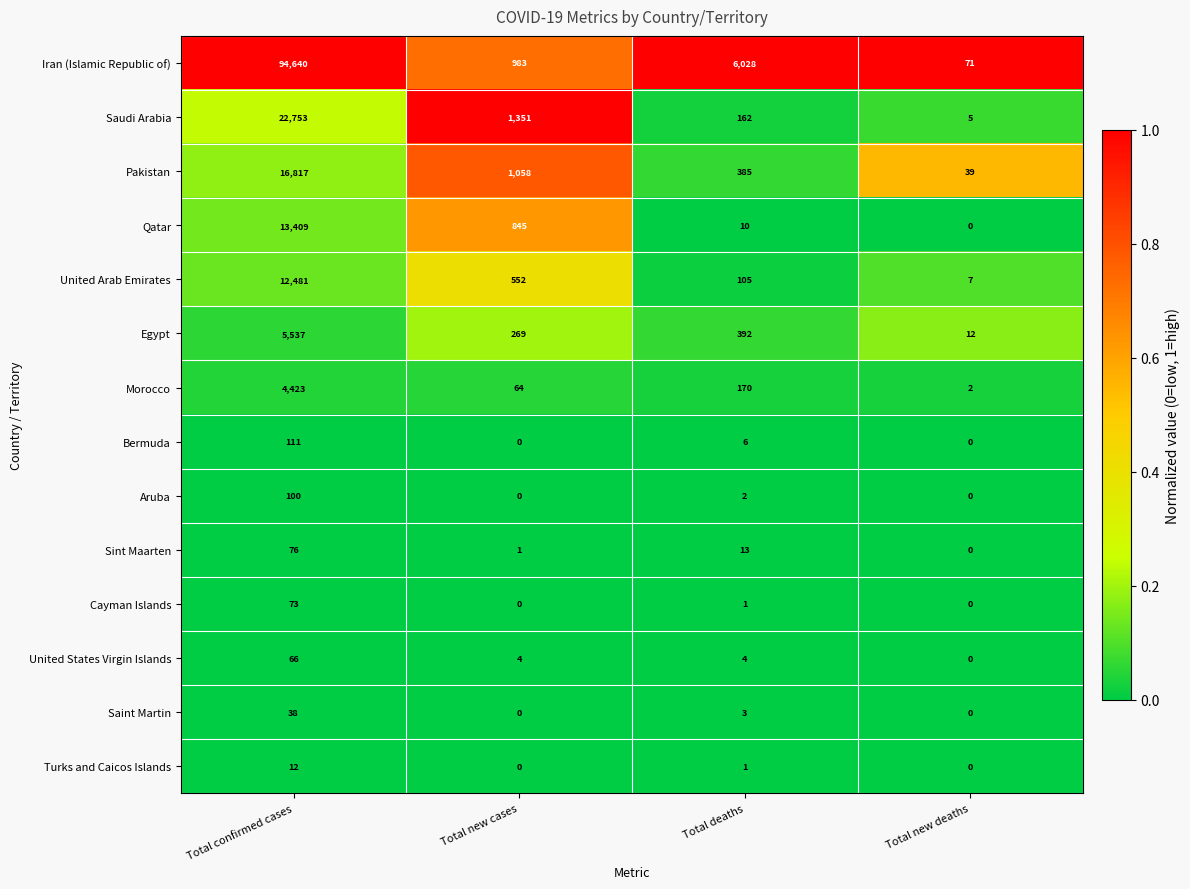

How many series are shown in this chart?

14